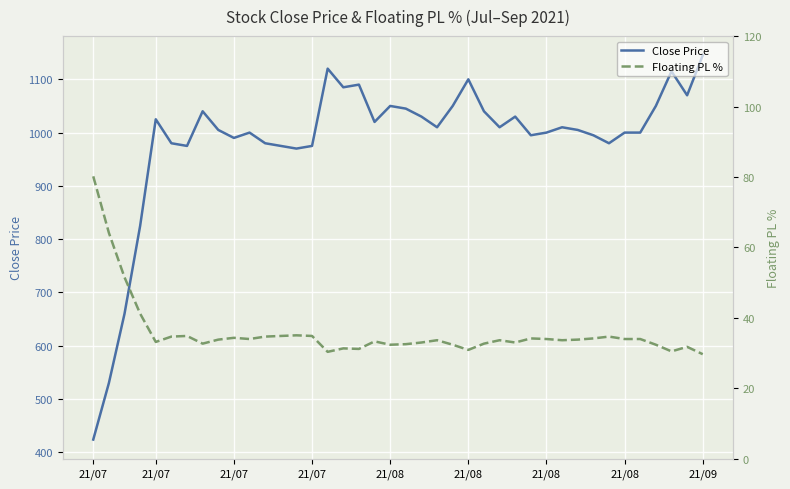

True or false: Close Price and Floating PL % intersect in this chart.

False